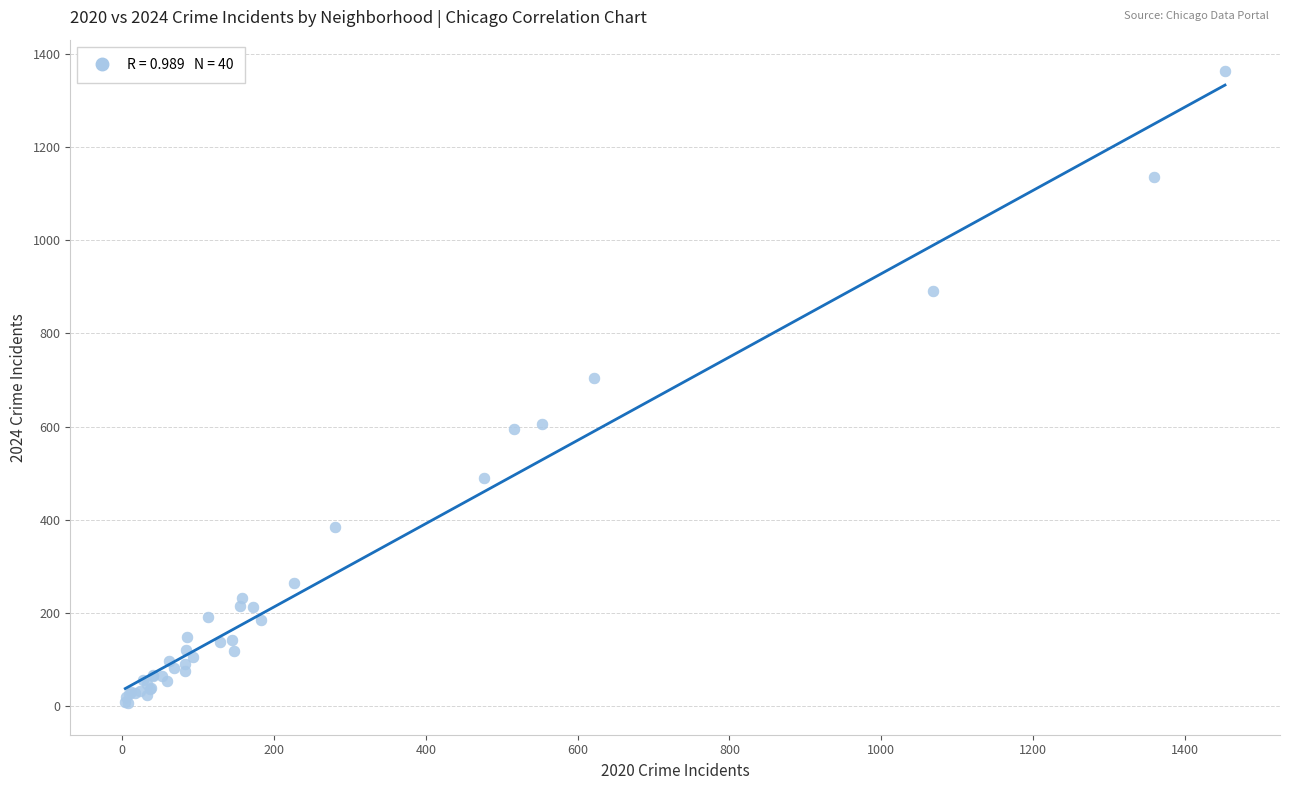

What Y value in the scatter plot is closest to 684?

705